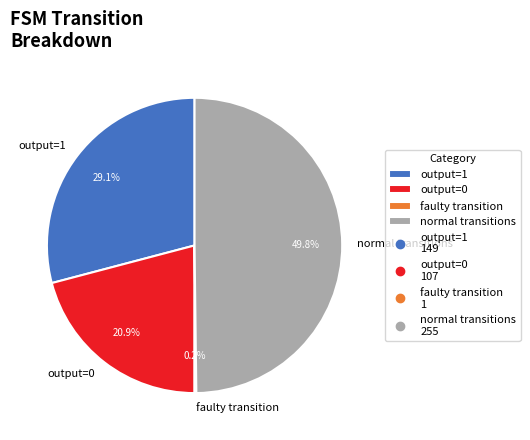

Approximately how many times larger is the value at normal transitions compared to output=1?

1.7